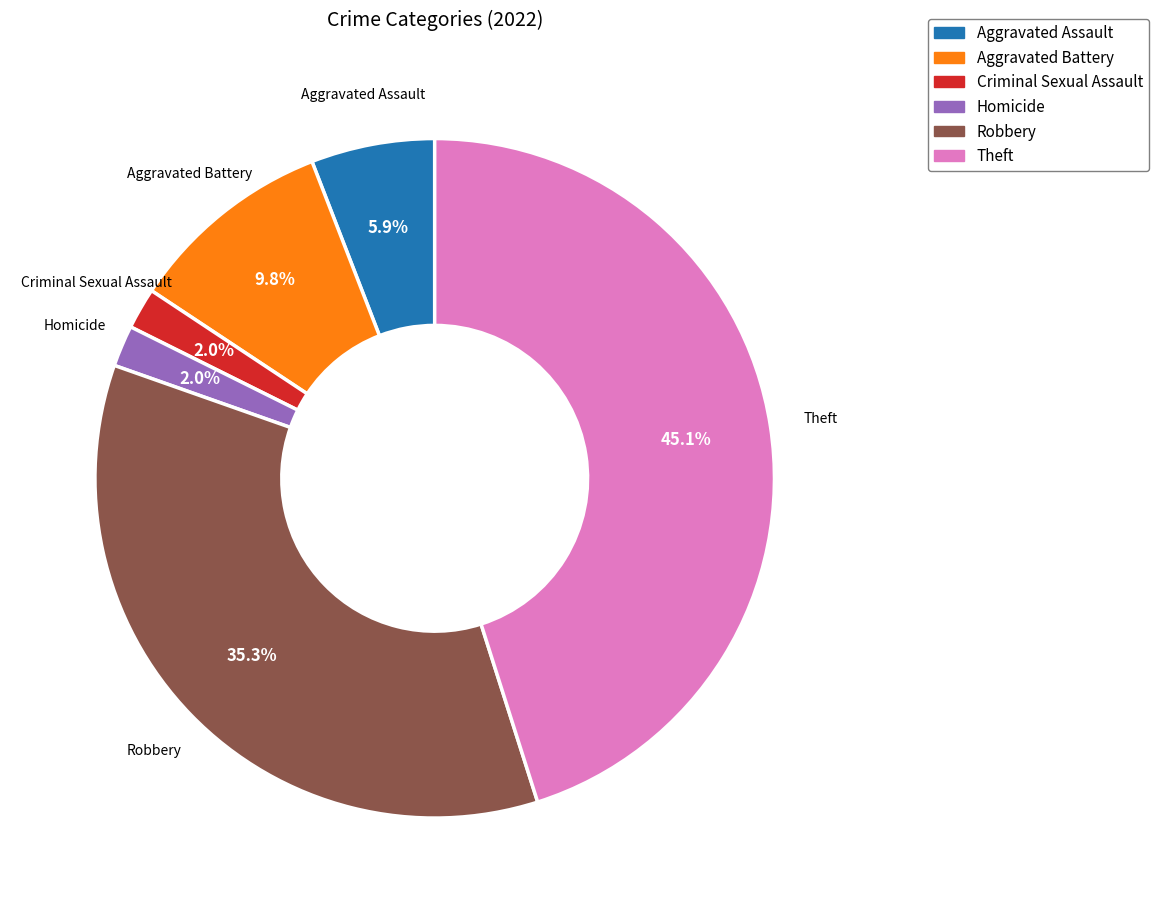

To the nearest percent, what is the combined percentage of Aggravated Battery and Homicide?

12%